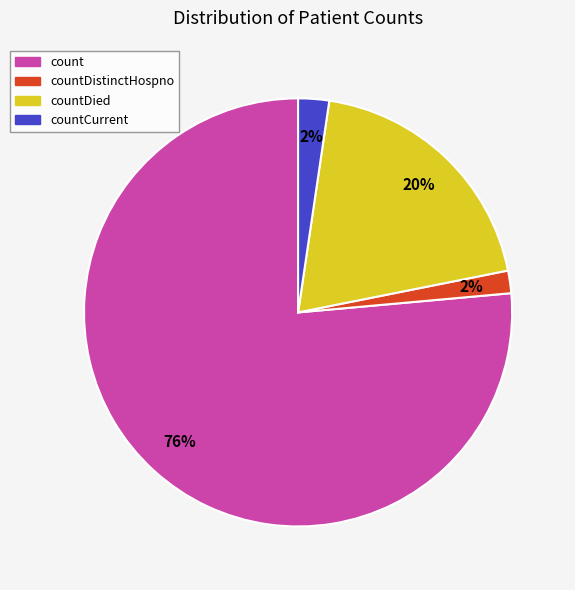

What is the largest slice in the pie chart?

count